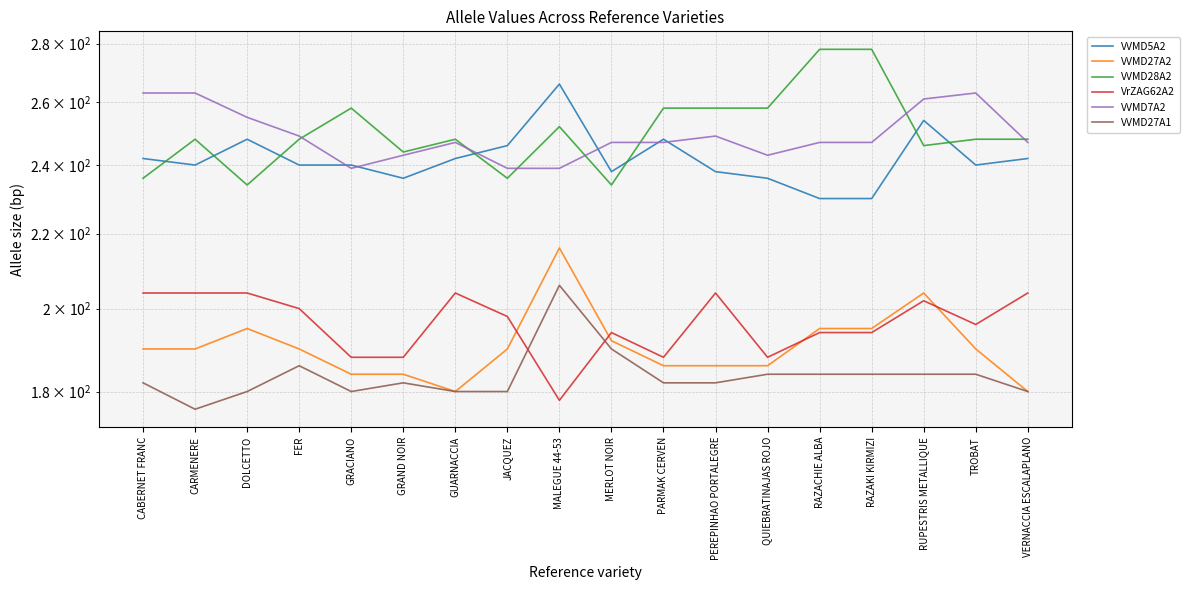

What is the highest value of the VrZAG62A2 series?

204